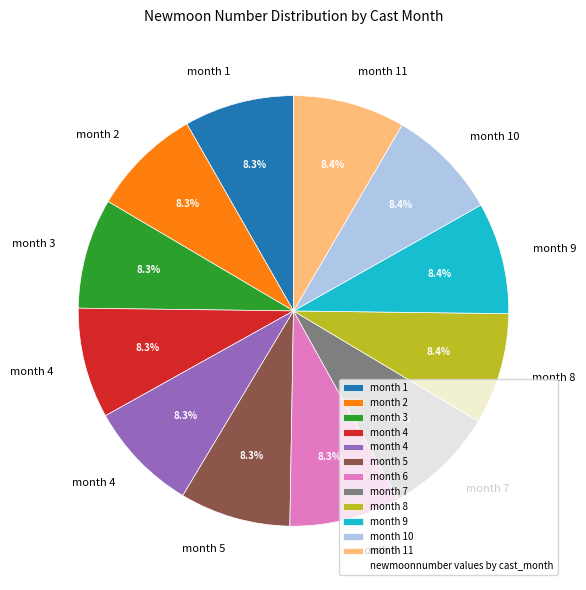

To the nearest percent, what is the average slice percentage?

8%